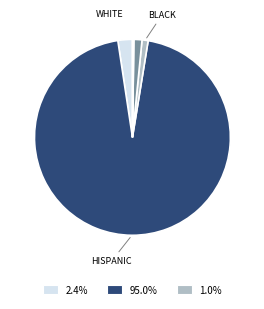

How many slices are in this pie chart?

5